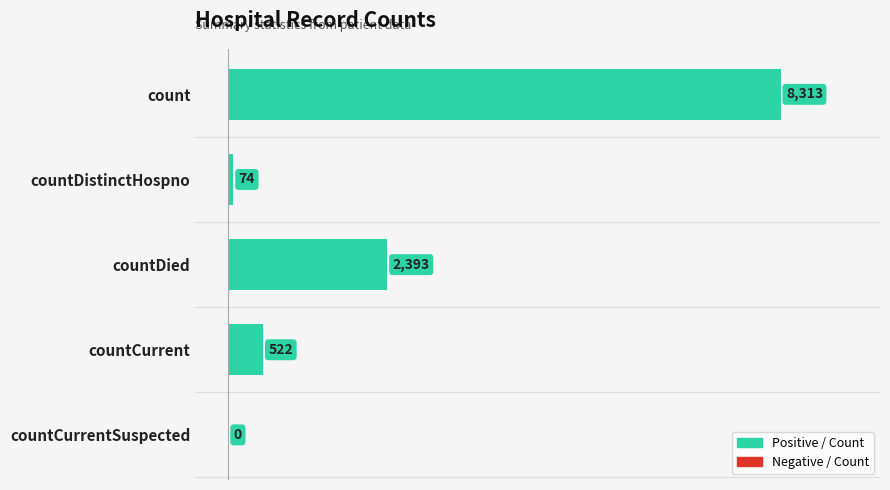

Reading top to bottom, list all the values displayed in this chart.

count=8313	countDistinctHospno=74	countDied=2393	countCurrent=522	countCurrentSuspected=0